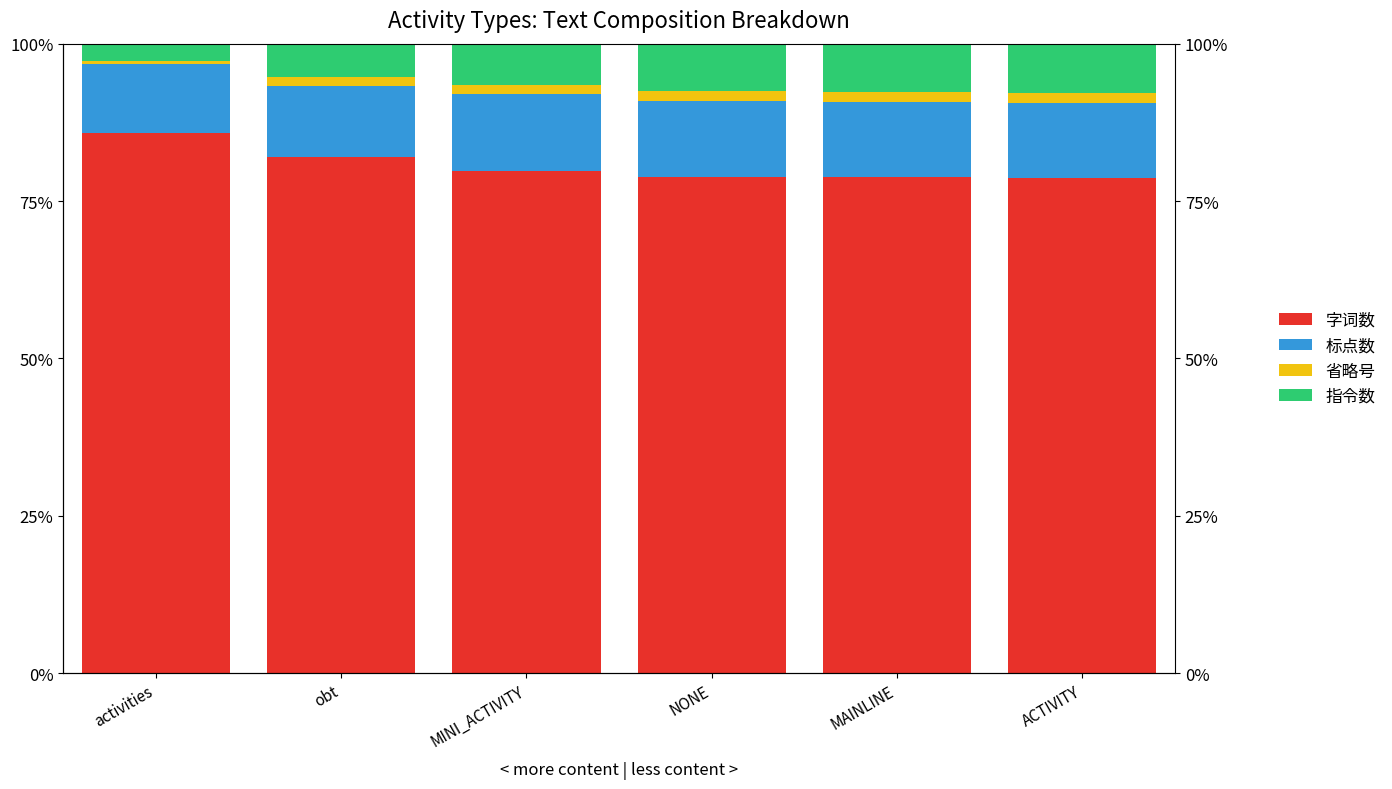

What is the difference between the 省略号 values at NONE and ACTIVITY?

0.1